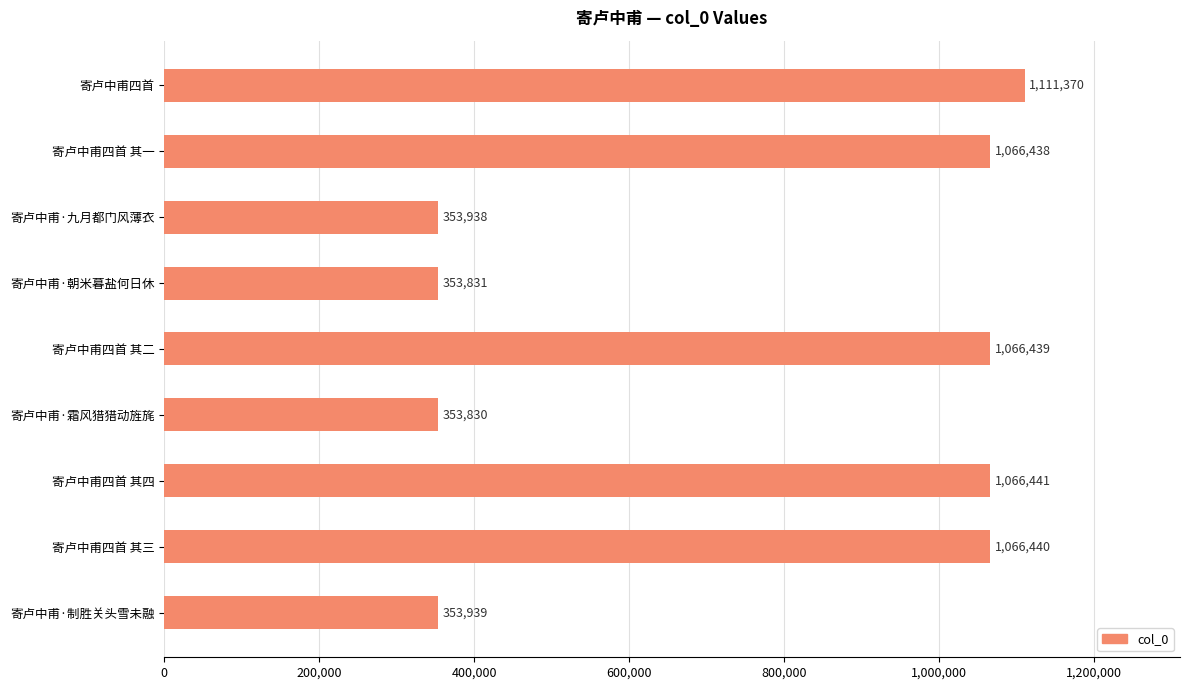

How many bars are there in total?

9